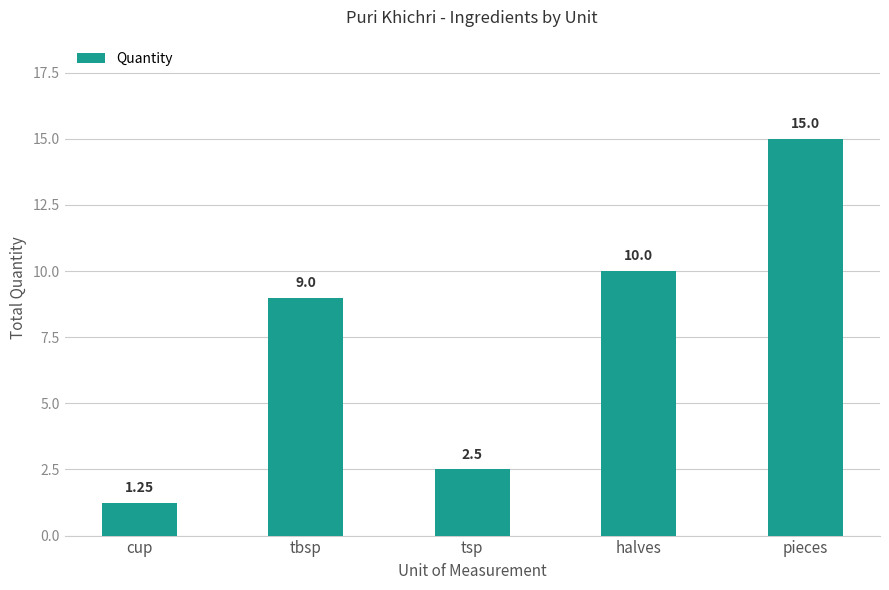

Read the value at tsp.

2.5